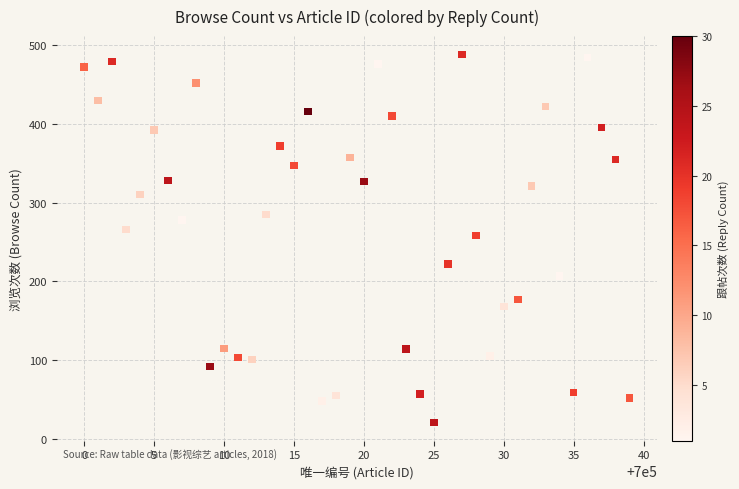

What is the range of Y values (max minus min)?

467